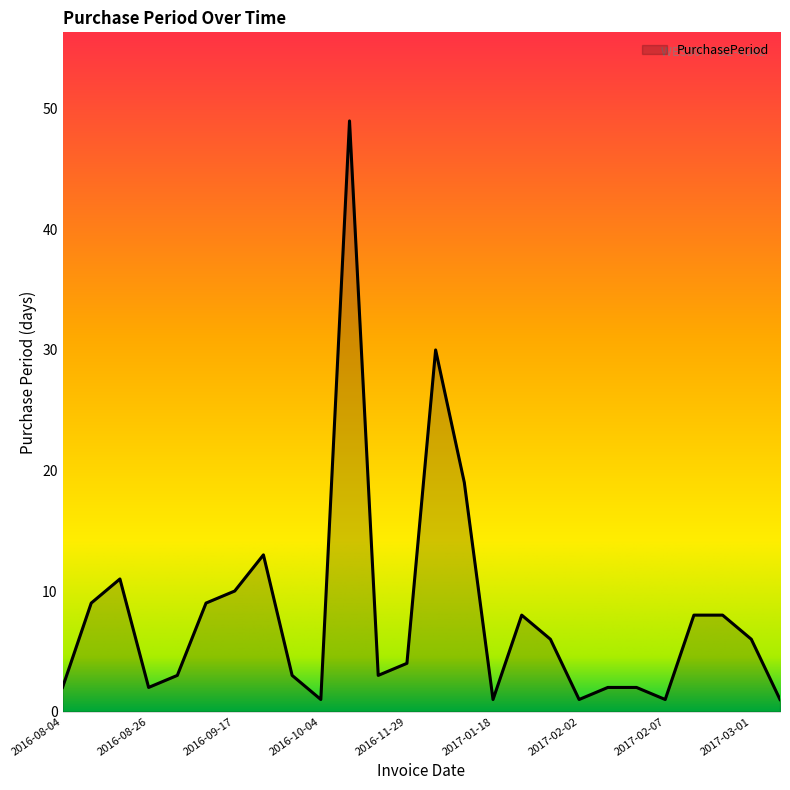

What is the difference between the maximum and minimum values?

48